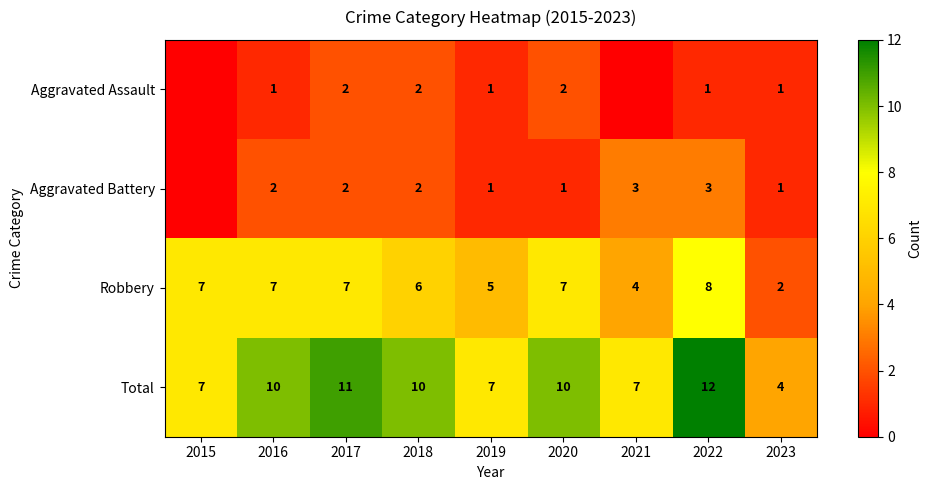

Which series changed the most between 2016 and 2019?

Total